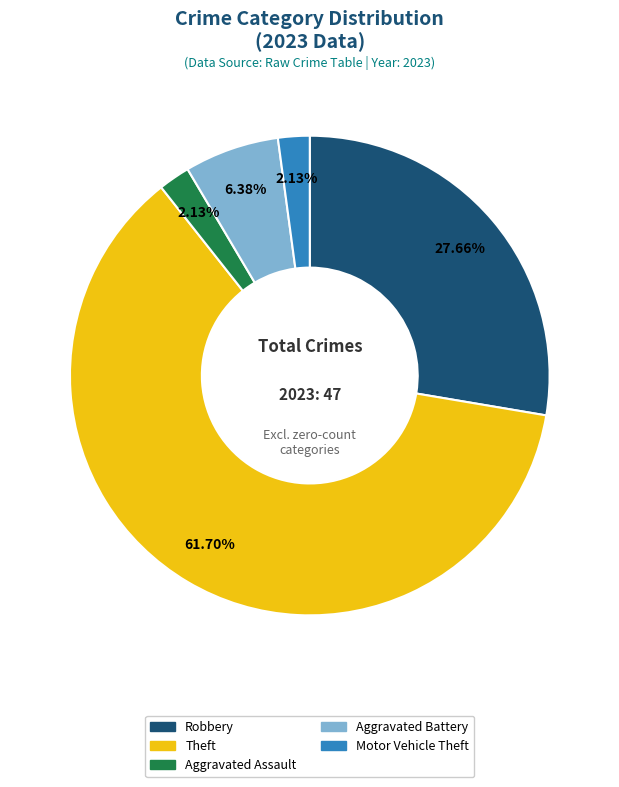

Is there any slice that represents more than half of the pie?

Yes